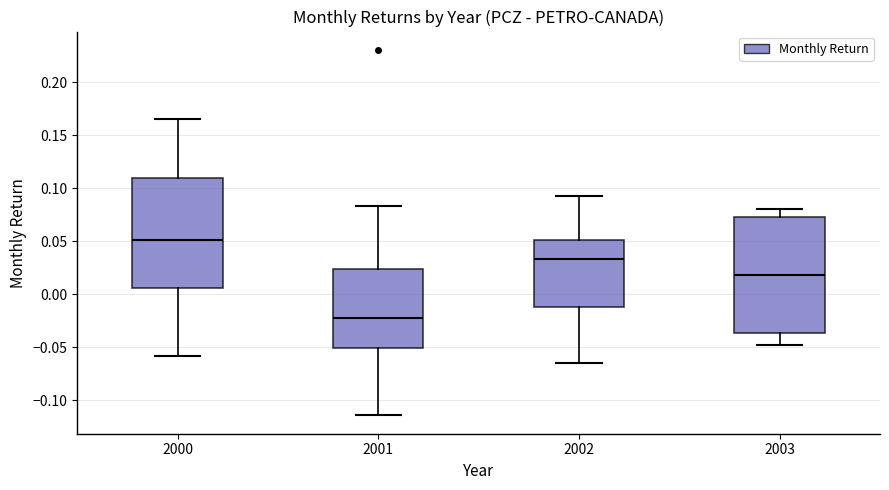

Where is the upper edge of the box at x = 2001 on the y-axis? The values are not printed on the chart, so give them approximately, as read against the axis.

0.025